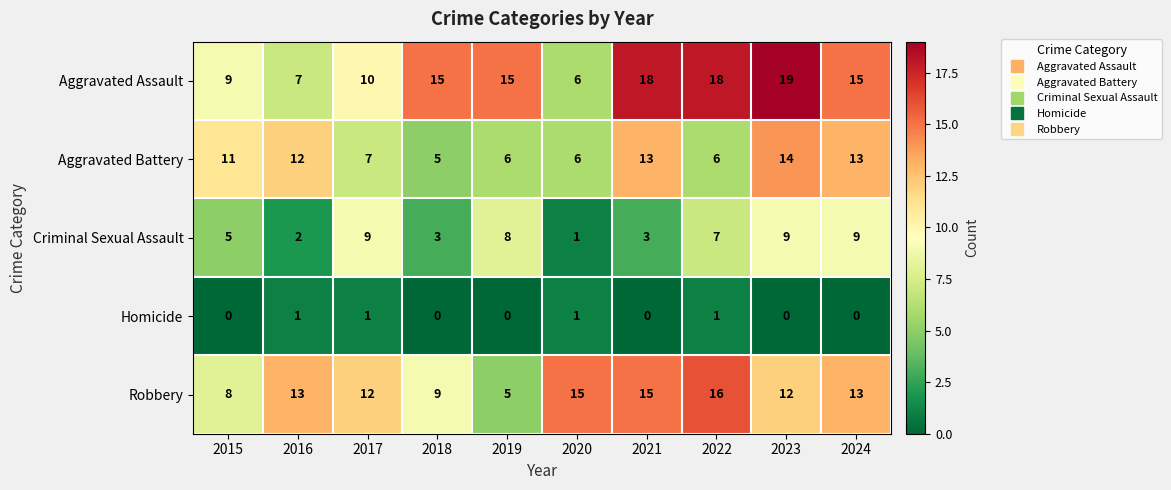

What is the difference between the Aggravated Assault values at 2023 and 2020?

13